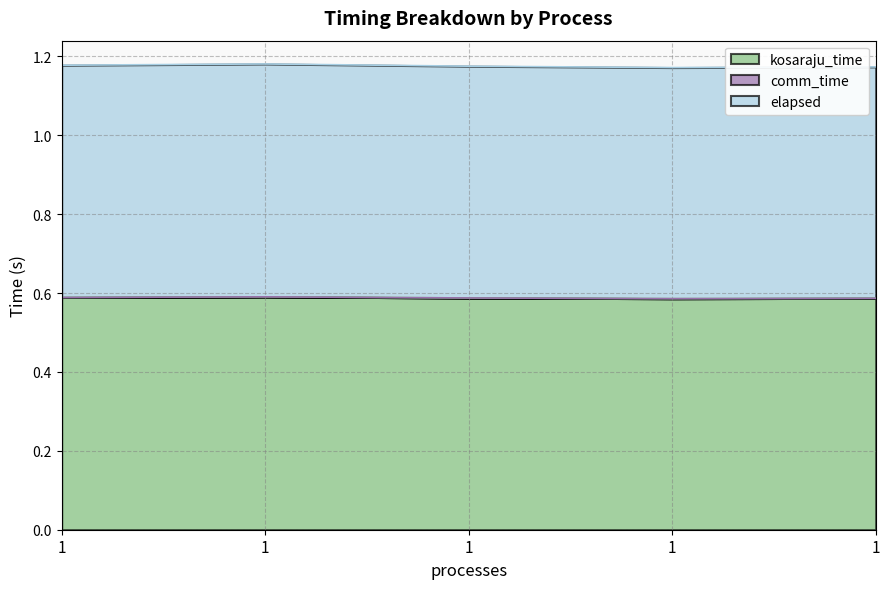

Does the chart display data point markers on the line(s)?

No